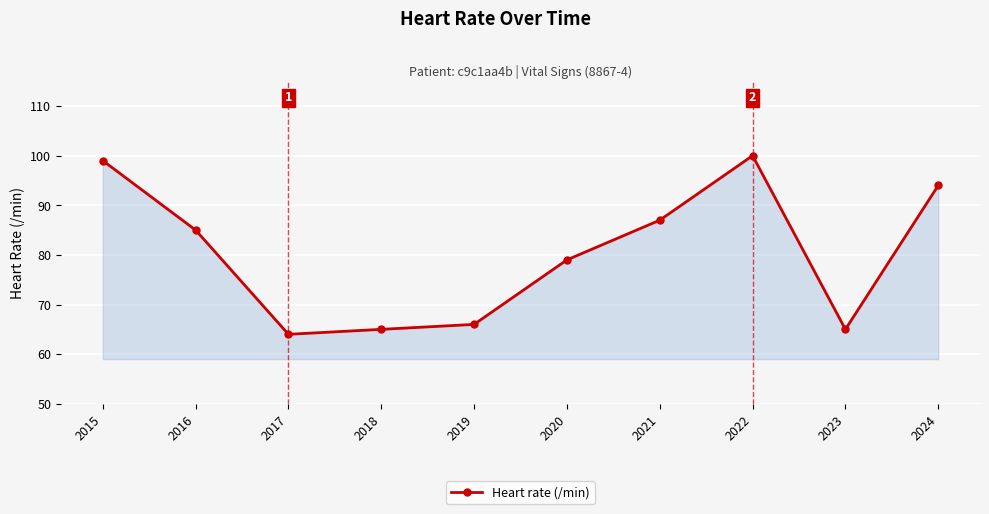

How many interior local peaks (higher than both neighbors) does the data have?

1